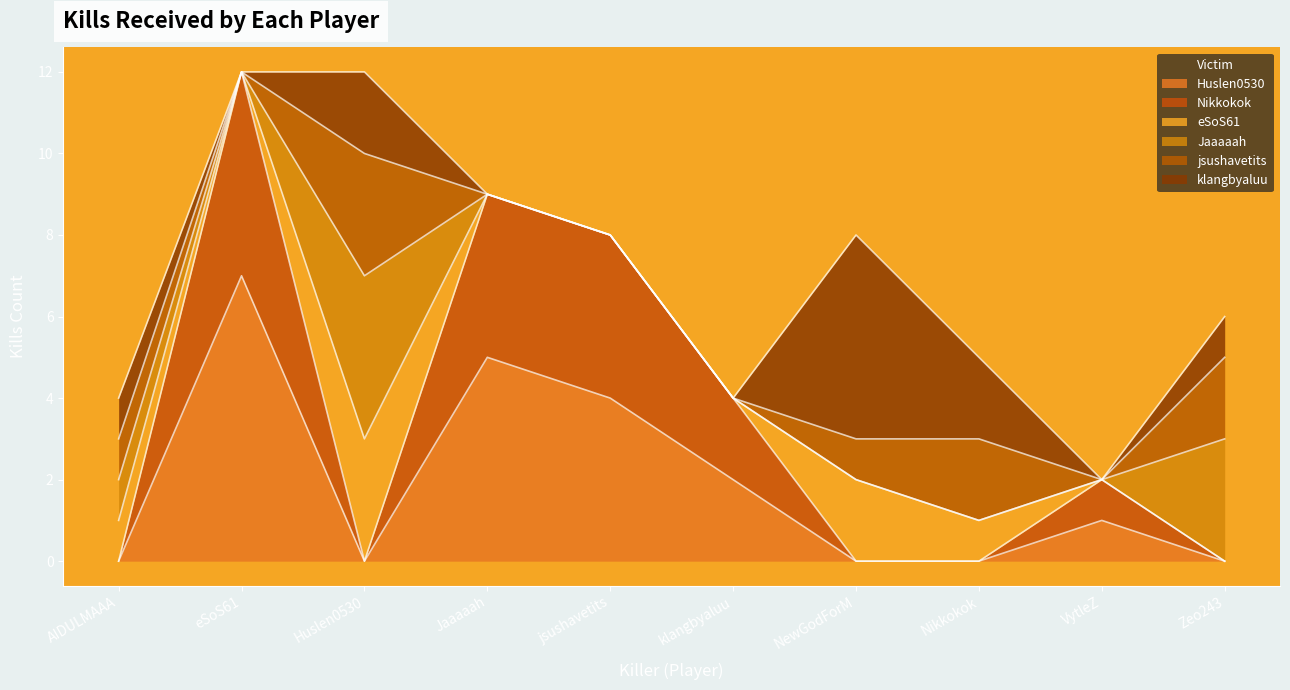

How many eSoS61 values are between 0 and 1?

8